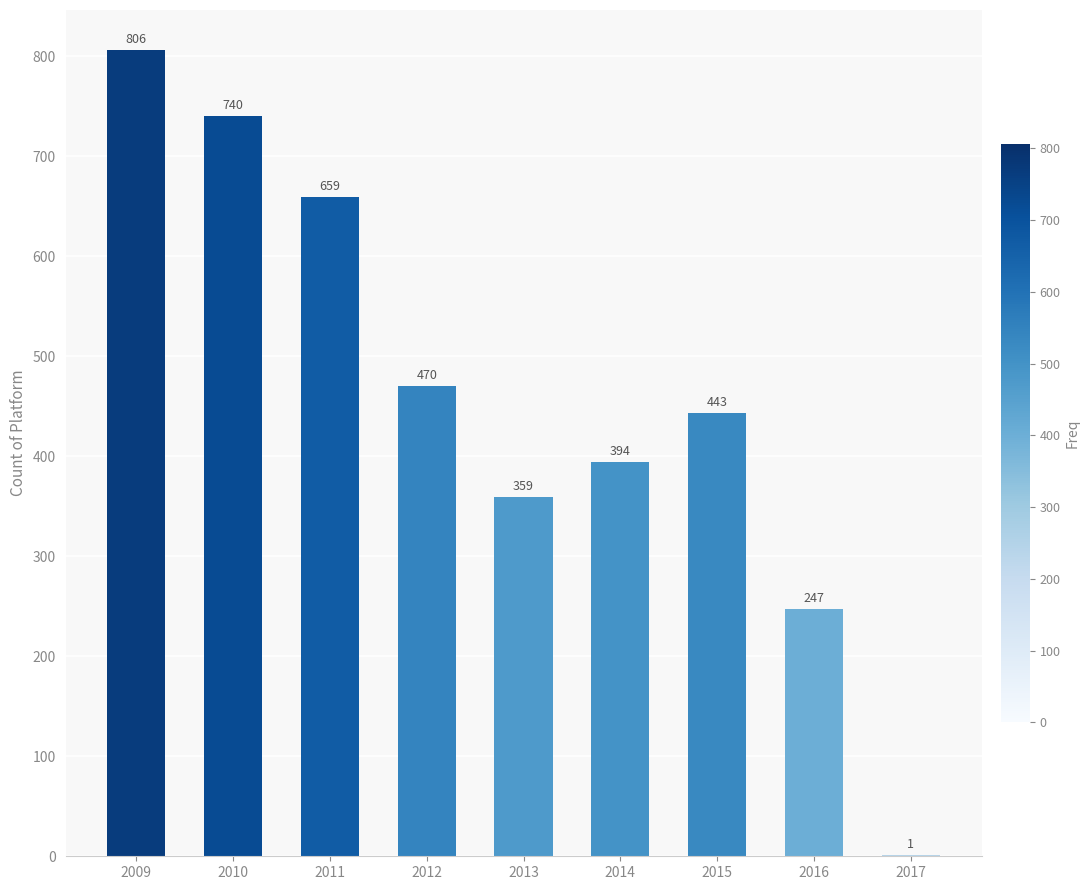

Count the number of categories in the chart.

9